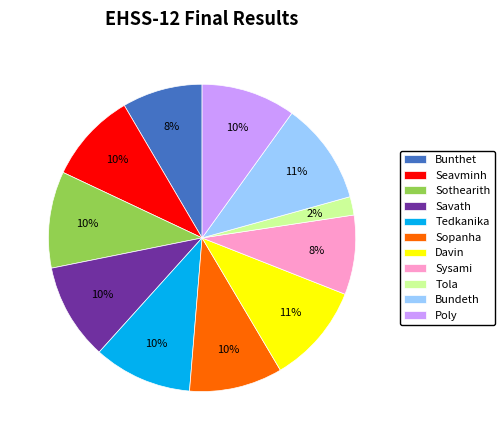

What percentage is the Tola slice, to the nearest percent?

2%